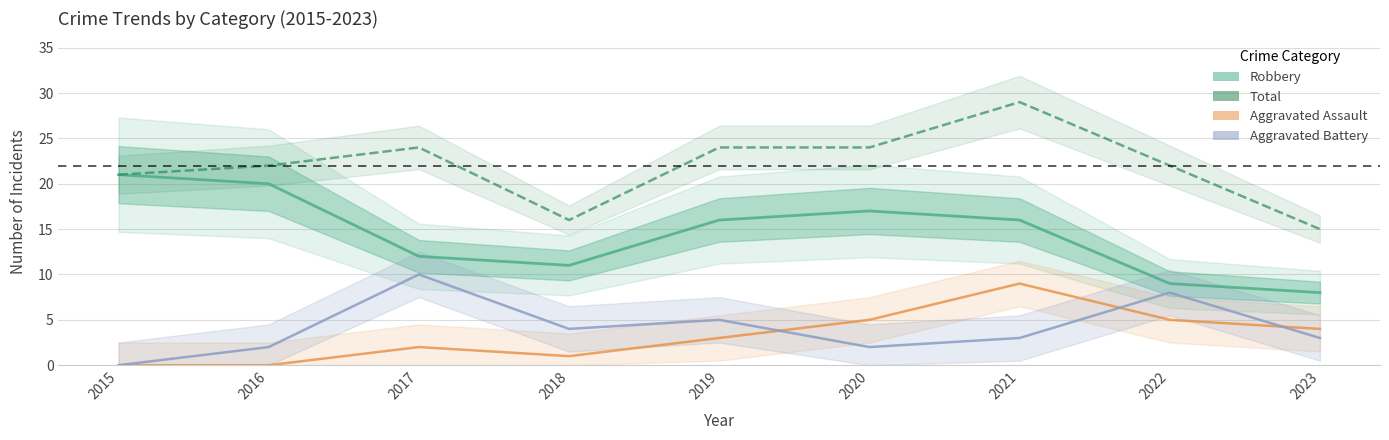

At which category is the sum across all series the highest?

2021